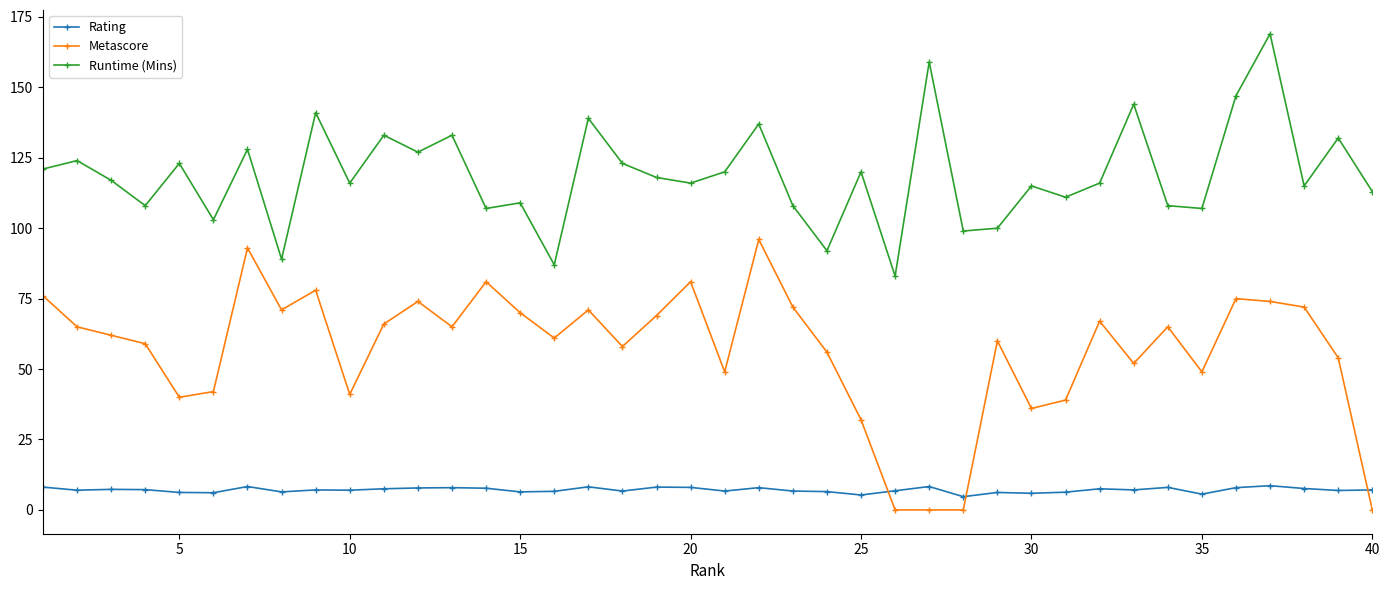

True or false: Runtime (Mins) has more than 2 points higher than both neighbors.

True